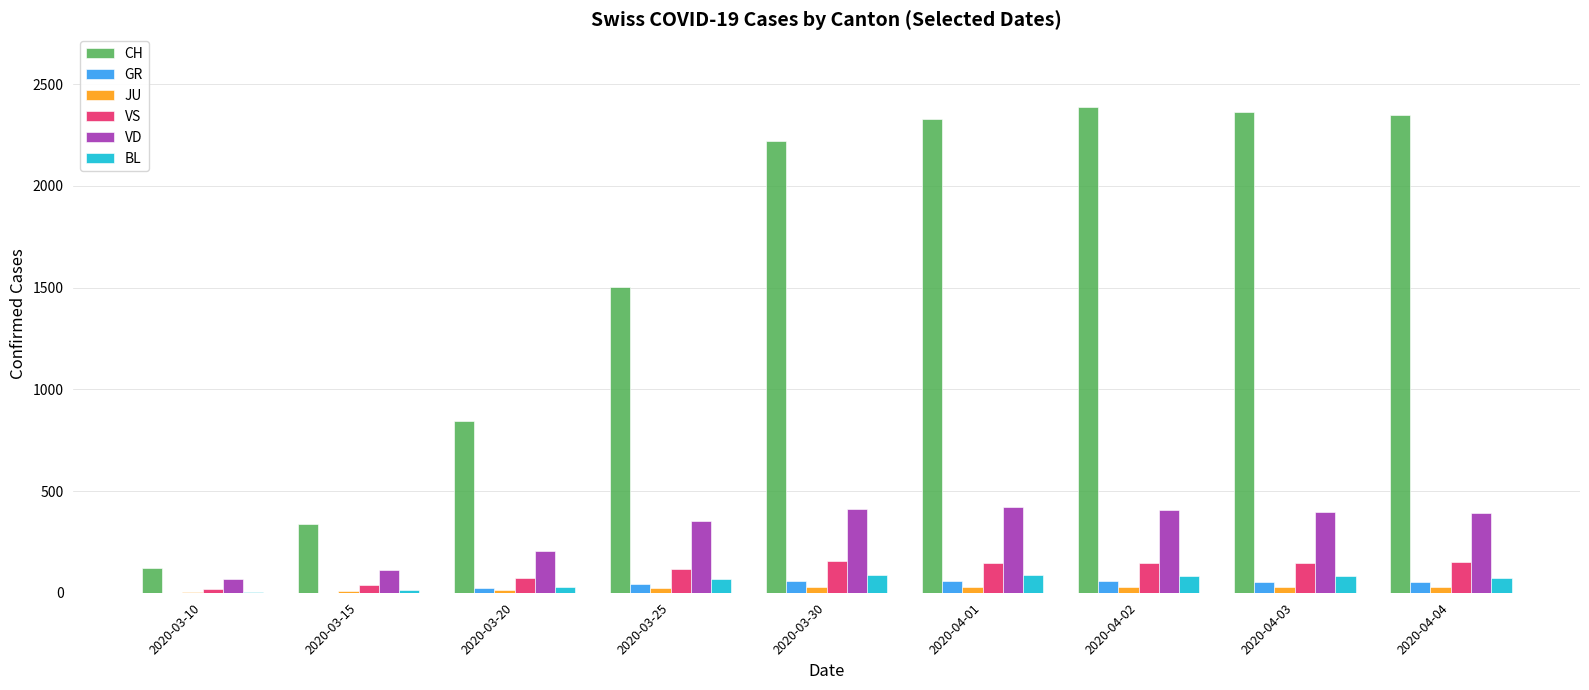

How many distinct data groups are displayed?

6